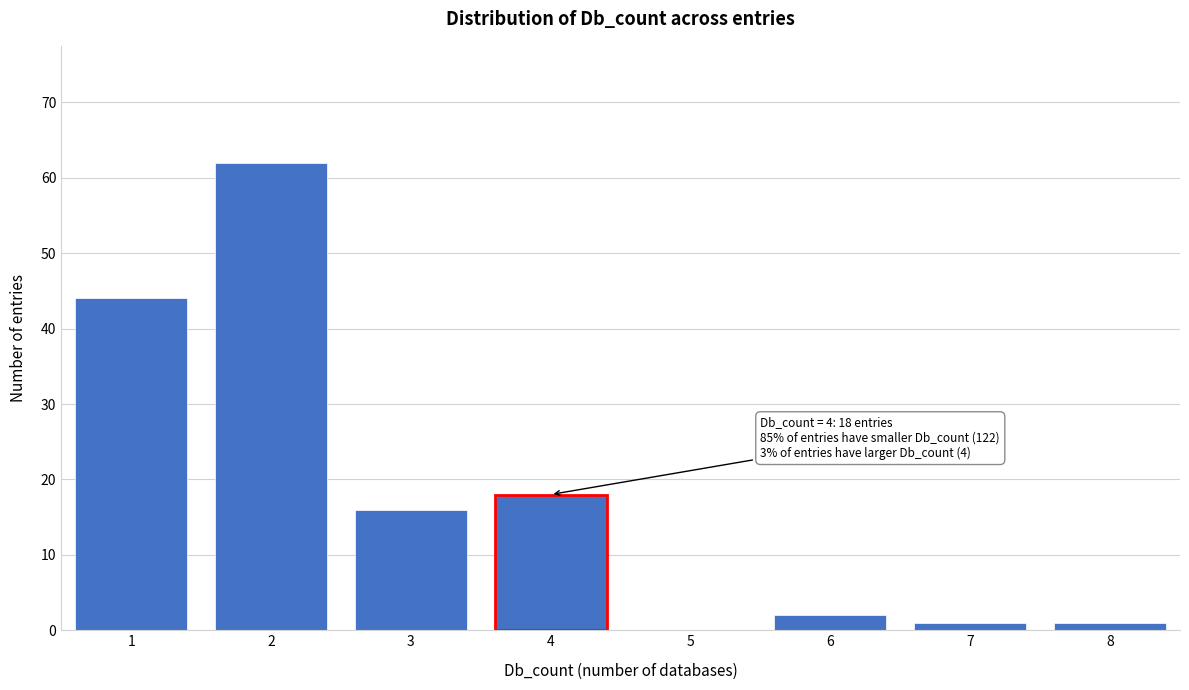

Reading left to right, extract all data points from this chart.

1=44	2=62	3=16	4=18	5=0	6=2	7=1	8=1